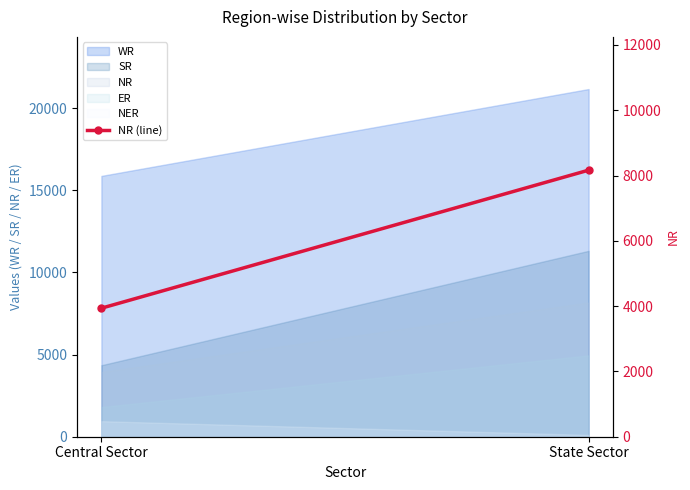

Which label corresponds to the largest value in the chart?

State Sector